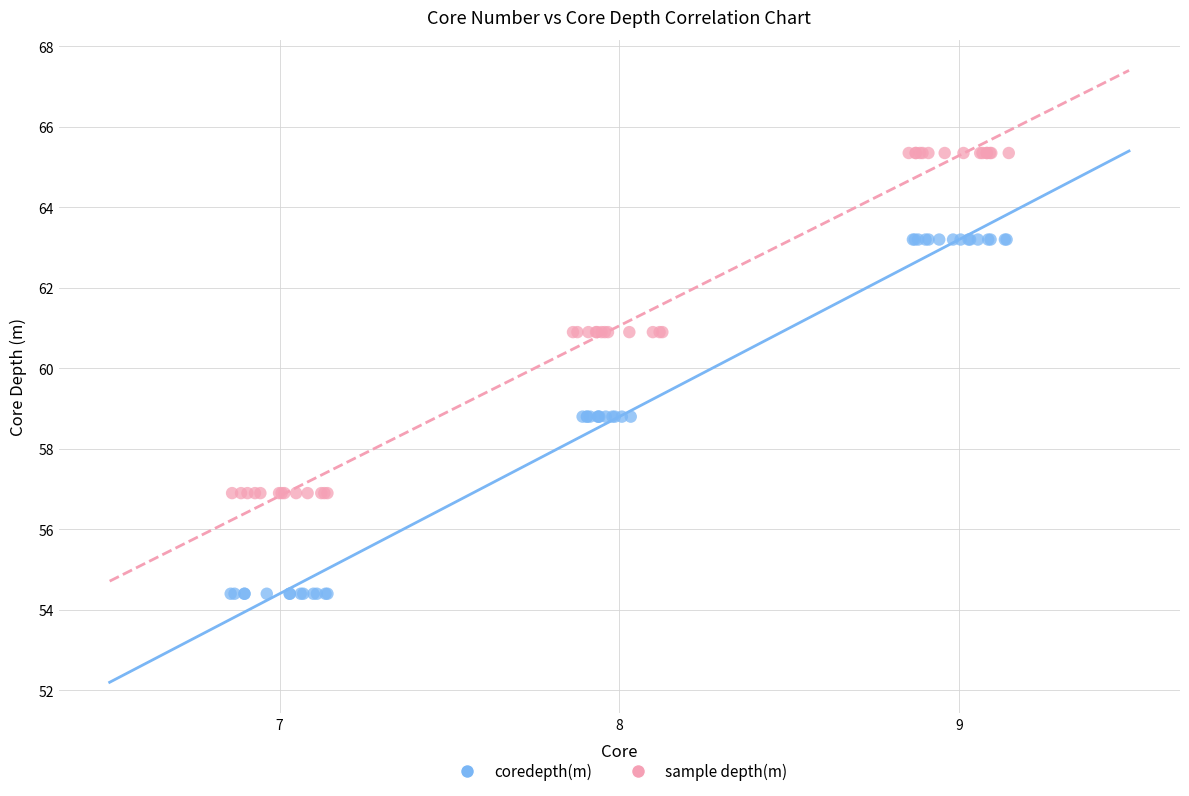

Which series reaches the maximum Y coordinate?

sample depth(m)